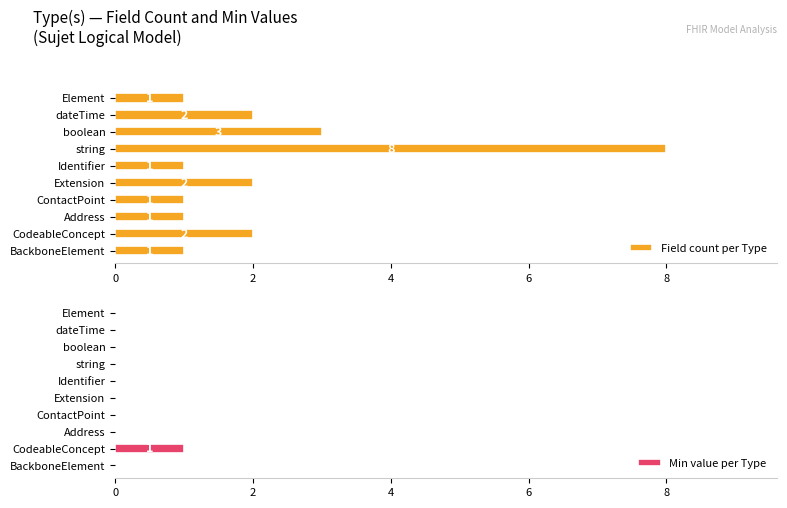

How many data points in Field count per Type are less than 2?

5